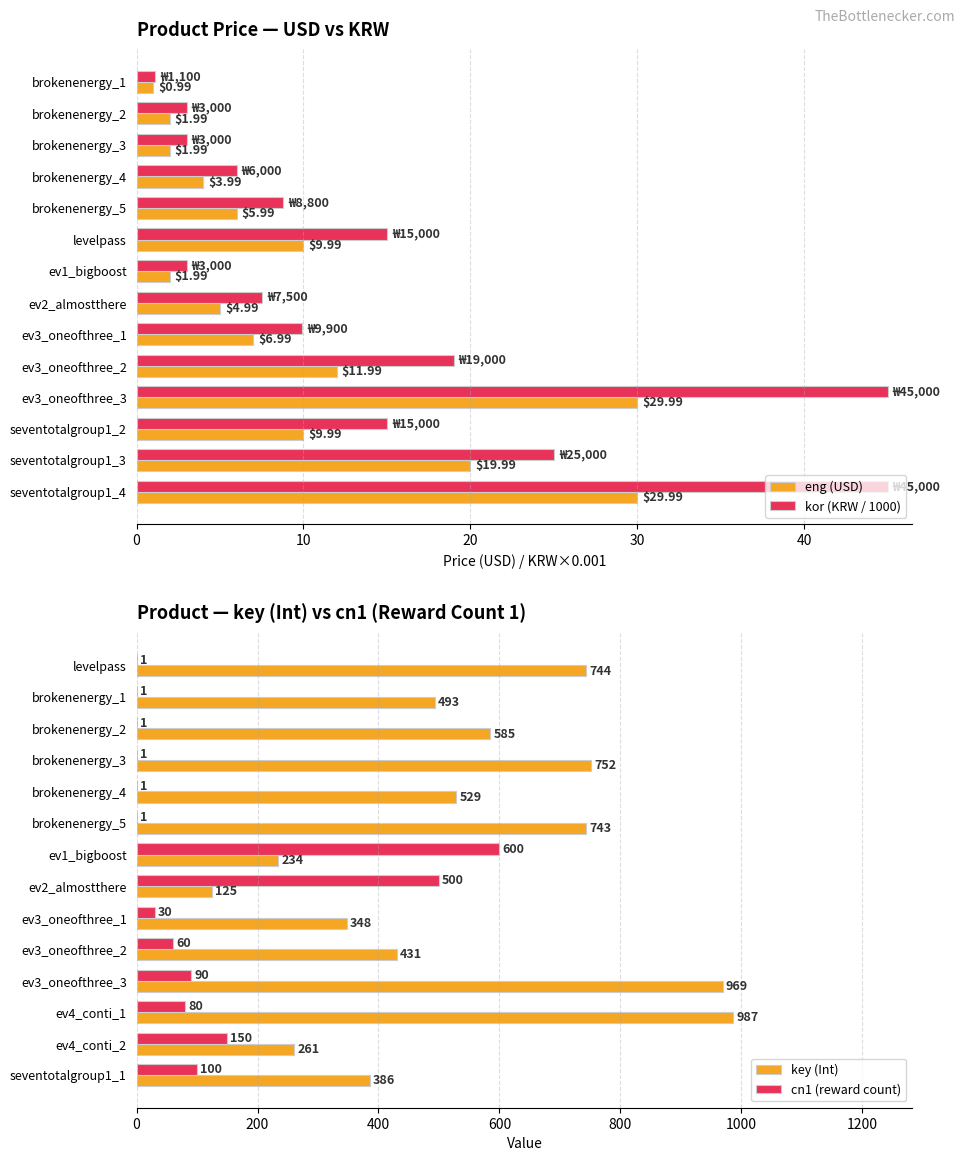

What is the difference between the second highest and second lowest values in the eng (USD) series?

28.0